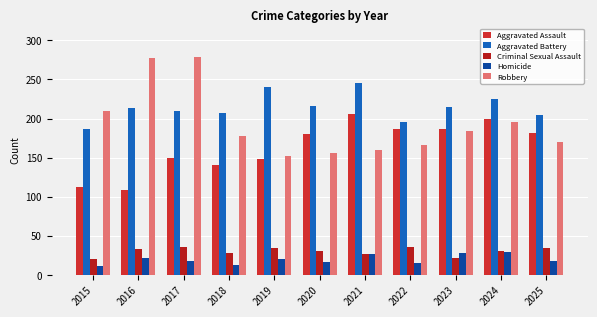

What is the lowest value of the Homicide series?

11